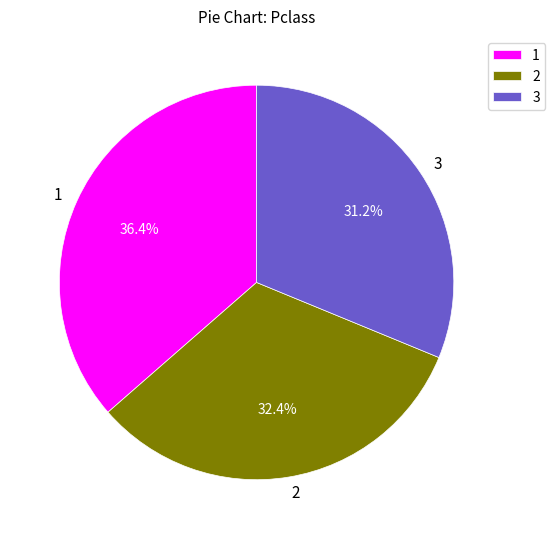

Is 2 the majority of the pie?

No